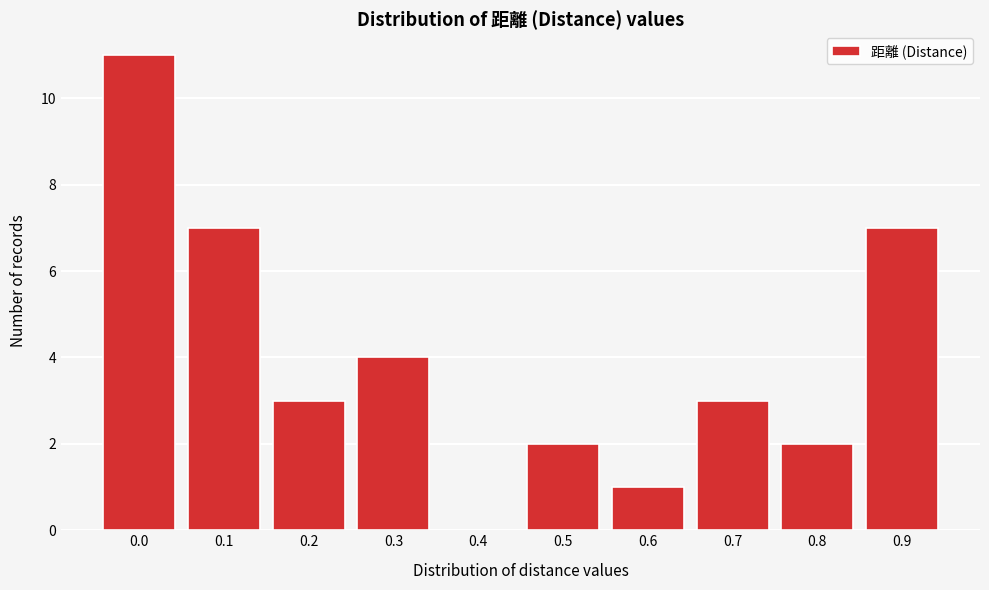

Reading right to left, what are all the values shown in this chart?

0.9=7	0.8=2	0.7=3	0.6=1	0.5=2	0.4=0	0.3=4	0.2=3	0.1=7	0.0=11